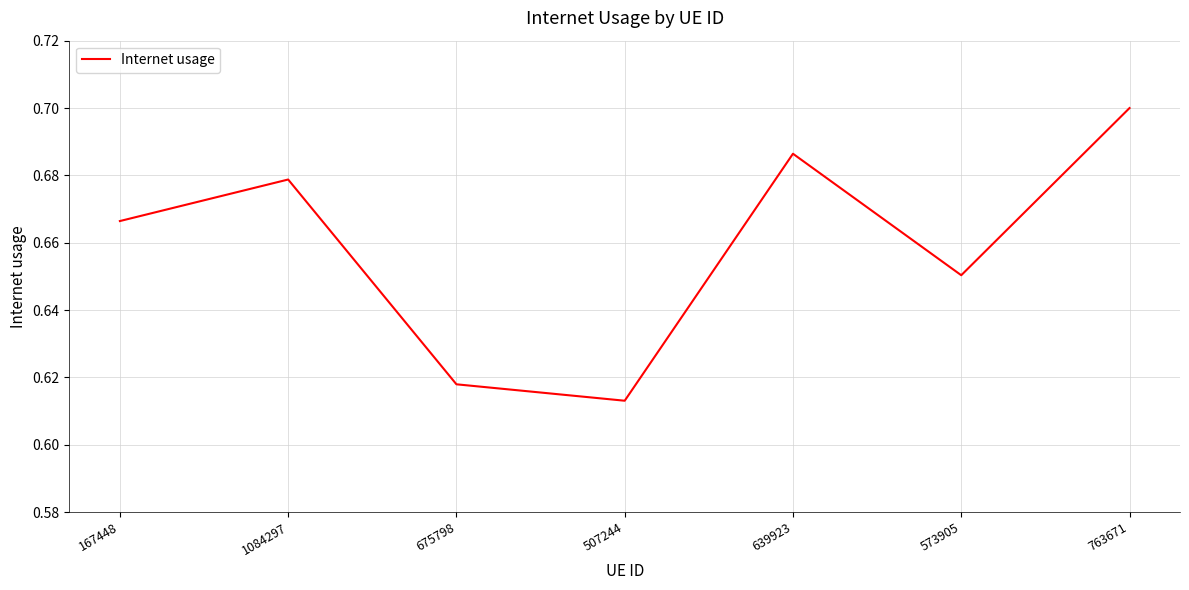

Rank the categories by value from lowest to highest.

507244, 675798, 573905, 167448, 1084297, 639923, 763671